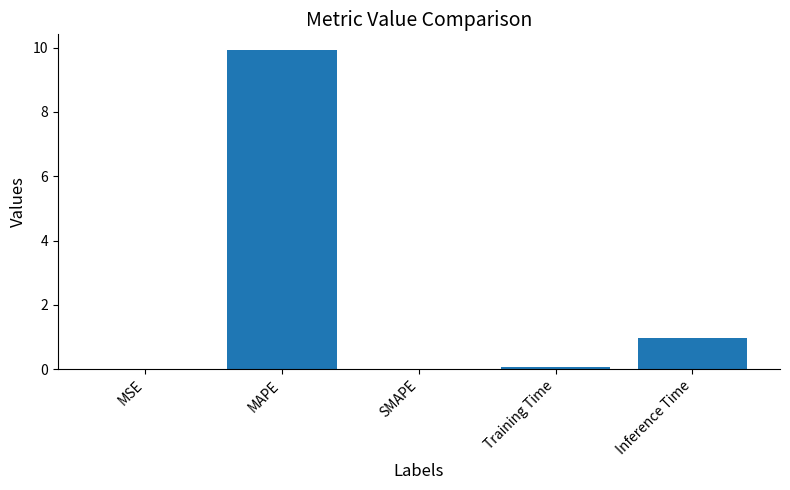

The chart shows a value of 0.5 at Inference Time. True or false?

False